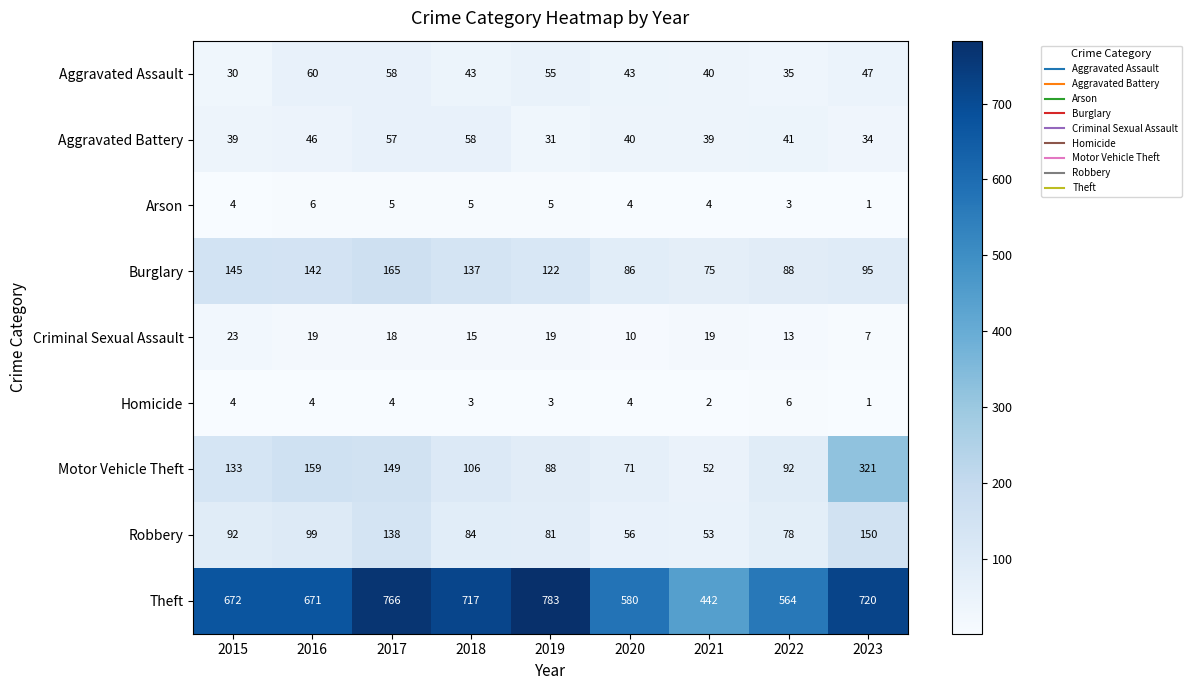

The value of Robbery at 2022 is 78. True or false?

True